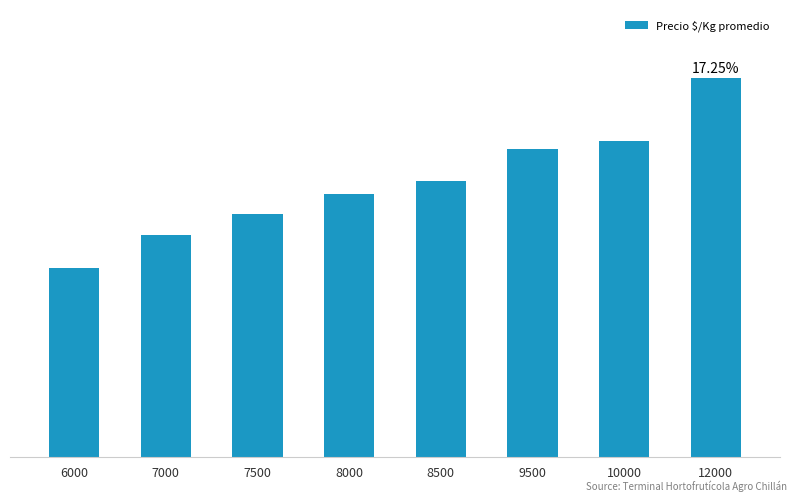

Reading left to right, transcribe all the data shown in this chart.

6000=1000	7000=1171	7500=1284	8000=1388	8500=1458	9500=1625	10000=1667	12000=2000